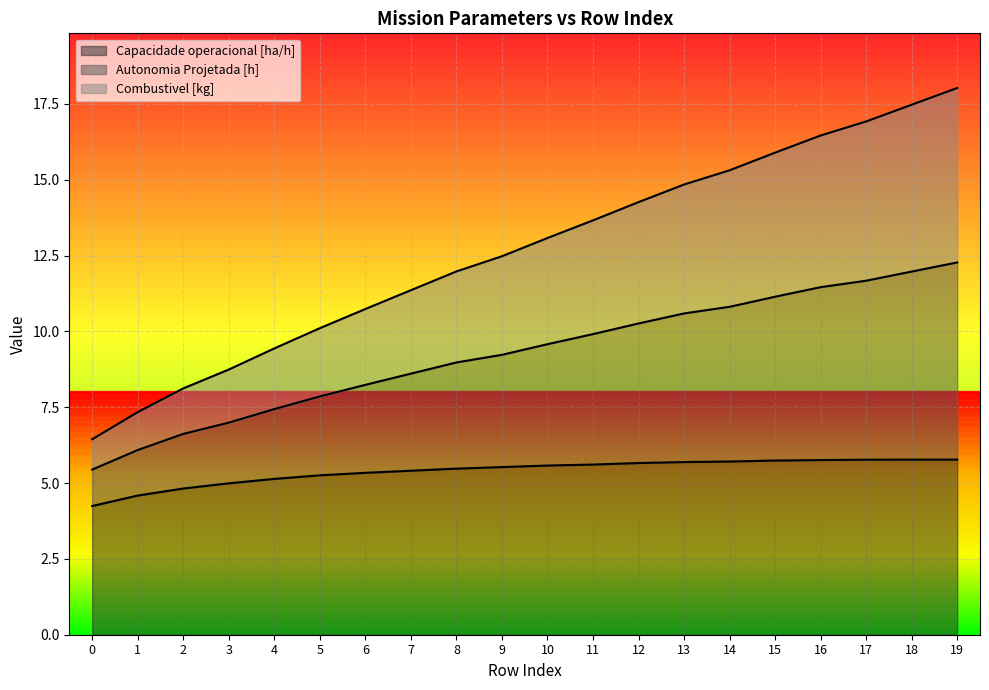

Reading left to right, what are all the values shown in this chart?

Capacidade operacional [ha/h]: 4.2	4.6	4.8	5.0	5.1	5.3	5.3	5.4	5.5	5.5	5.6	5.6	5.7	5.7	5.7	5.7	5.8	5.8	5.8	5.8
Autonomia Projetada [h]: 6.4	7.3	8.1	8.7	9.4	10.1	10.7	11.4	12.0	12.5	13.1	13.7	14.3	14.8	15.3	15.9	16.5	16.9	17.5	18.0
Combustivel [kg]: 5.4	6.1	6.6	7.0	7.4	7.9	8.2	8.6	9.0	9.2	9.6	9.9	10.3	10.6	10.8	11.1	11.5	11.7	12.0	12.3